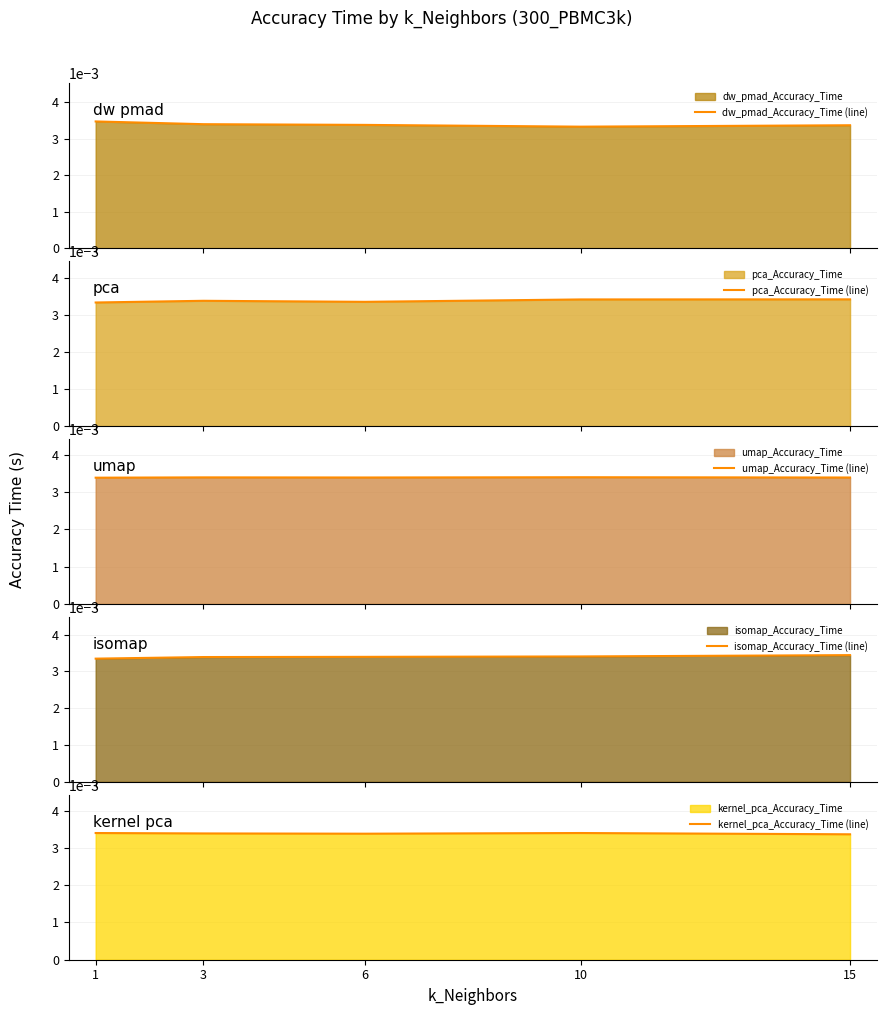

True or false: pca_Accuracy_Time (line) and kernel_pca_Accuracy_Time (line) intersect in this chart.

True